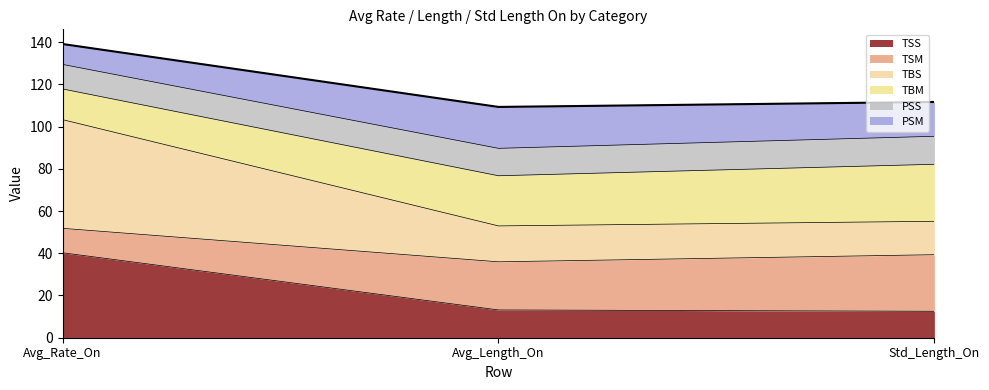

At which category is the sum across all series the highest?

Avg_Rate_On